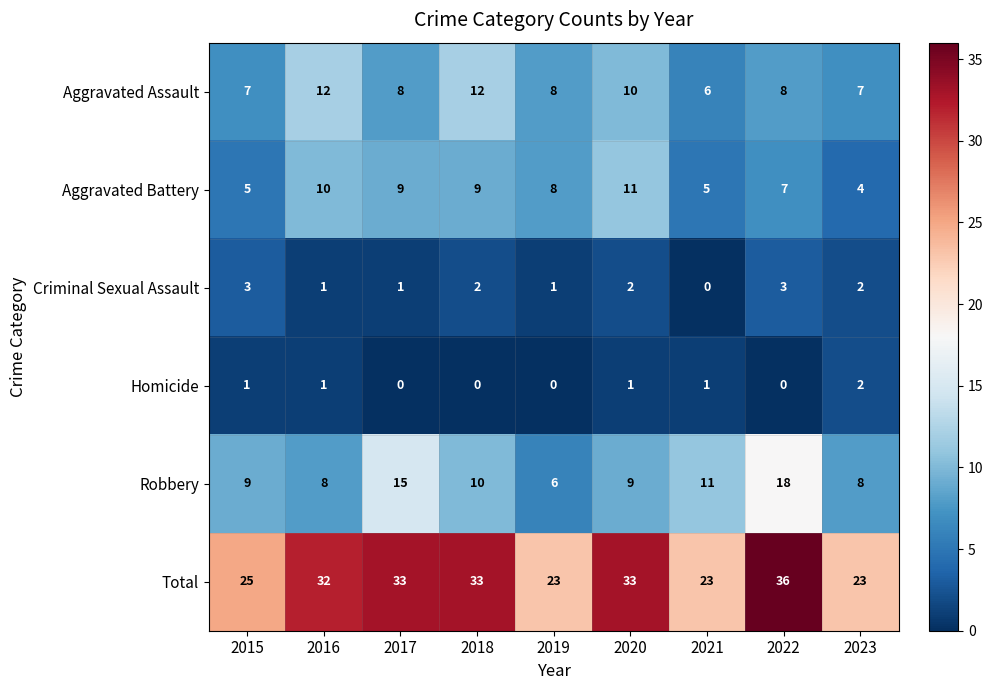

Which series has the widest spread of values?

Total